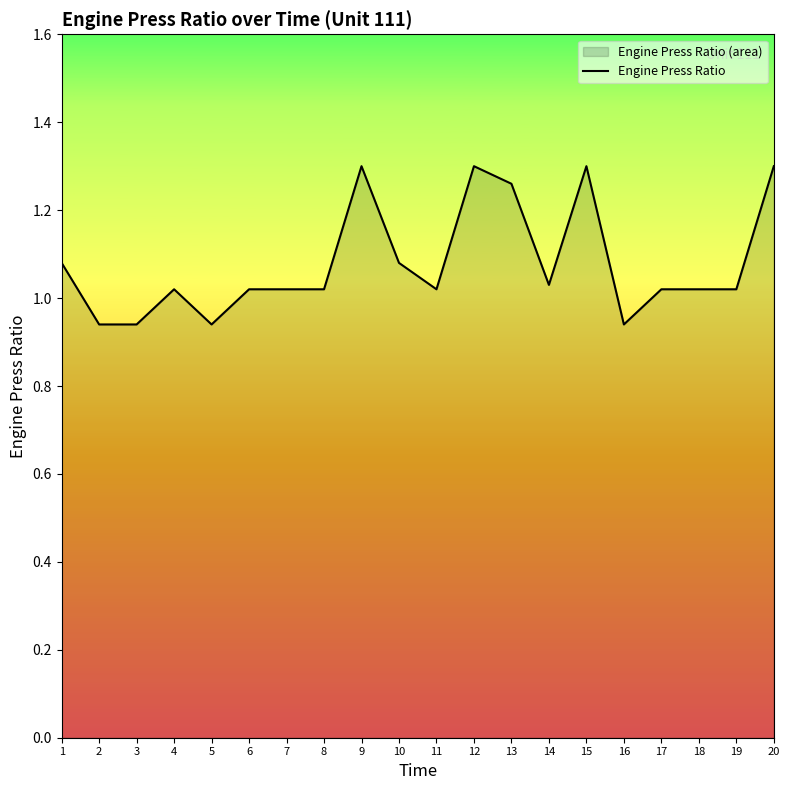

What is the value of the 19th point from the left?

1.0